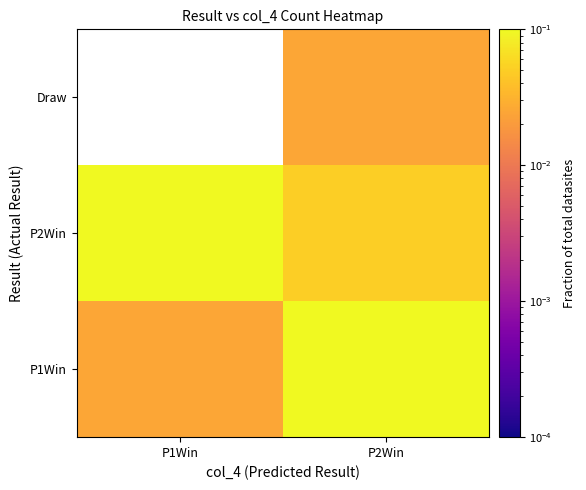

Between P1Win and P2Win, which series saw the biggest shift?

P2Win